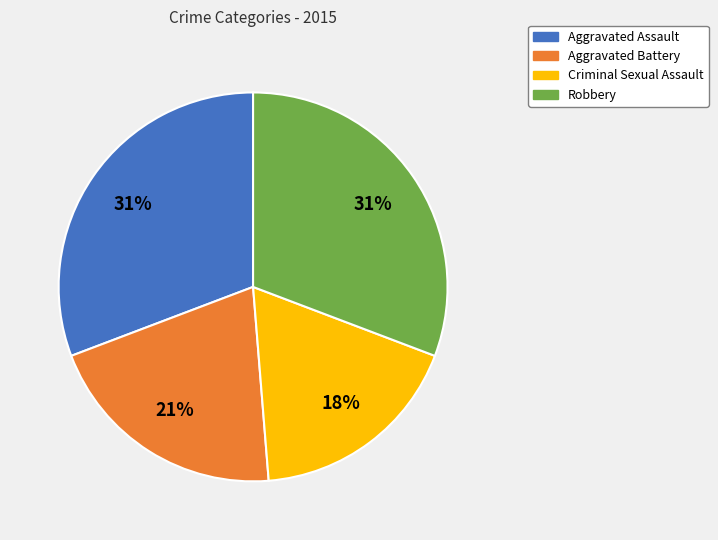

How many segments does this pie chart have?

4